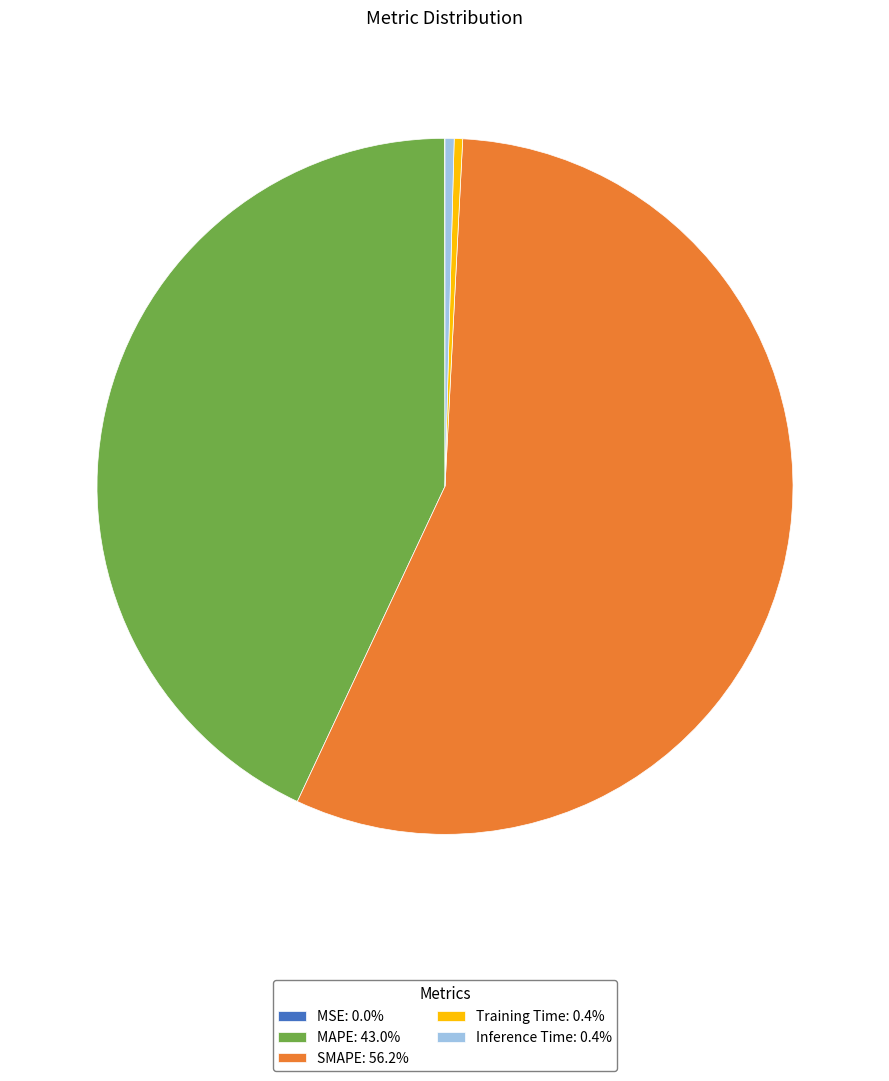

Is there any slice that represents more than half of the pie?

Yes